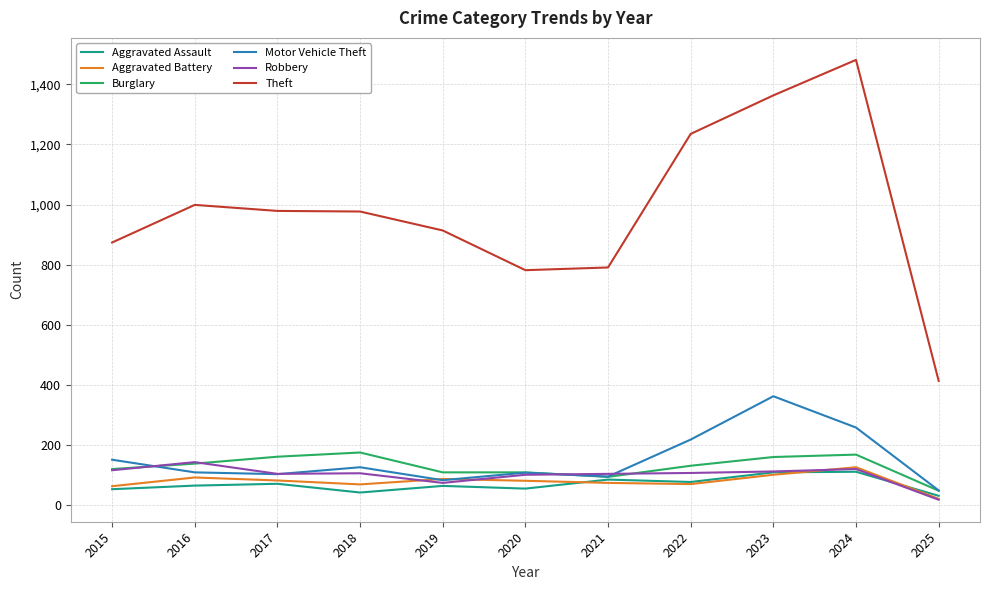

At which label does Theft reach its minimum?

2025